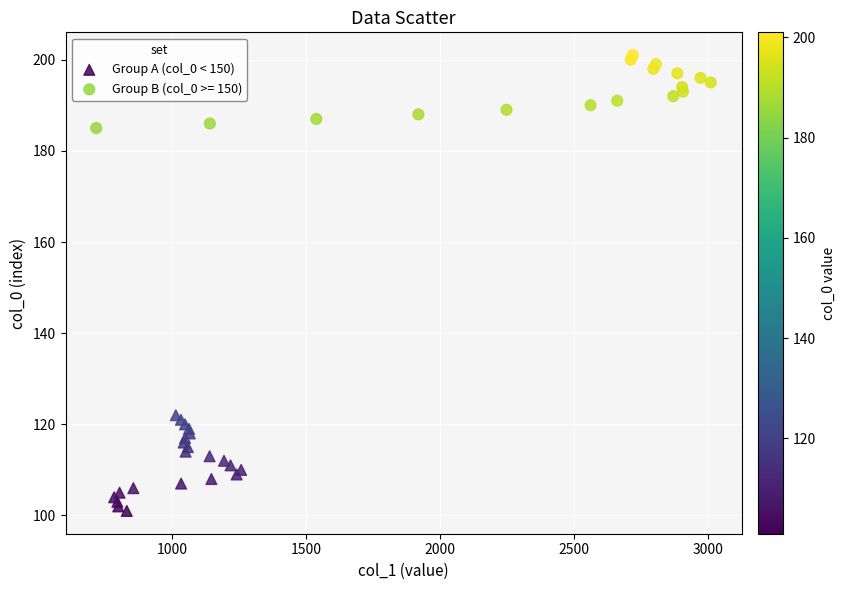

Which series has the widest spread of Y values?

Group A (col_0 < 150)